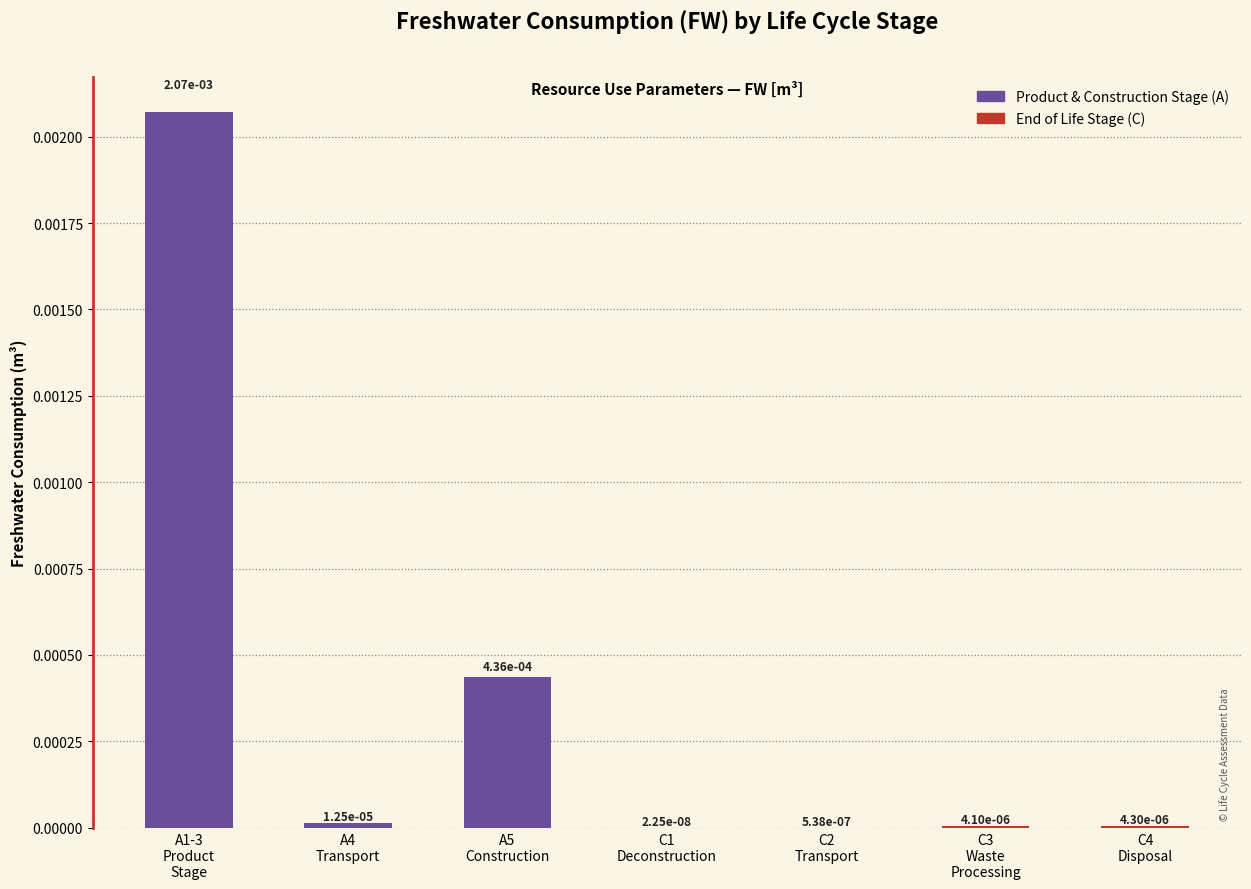

How many series are shown in this chart?

1